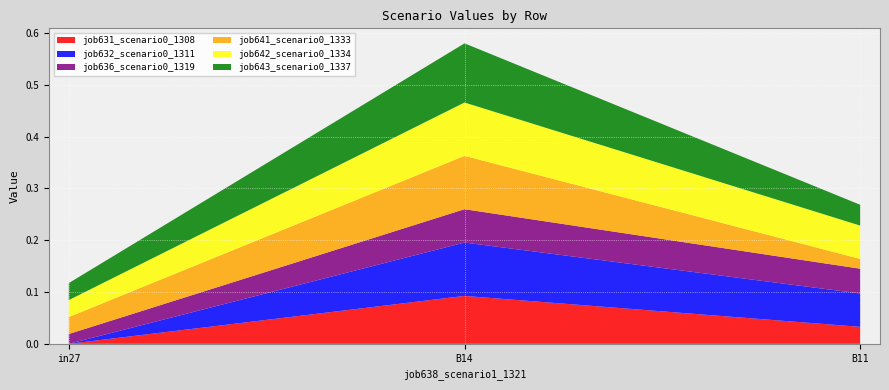

Reading left to right, what are all the values shown in this chart?

job631_scenario0_1308: 0.0	0.1	0.0
job632_scenario0_1311: 0.0	0.1	0.1
job636_scenario0_1319: 0.0	0.1	0.0
job641_scenario0_1333: 0.0	0.1	0.0
job642_scenario0_1334: 0.0	0.1	0.1
job643_scenario0_1337: 0.0	0.1	0.0